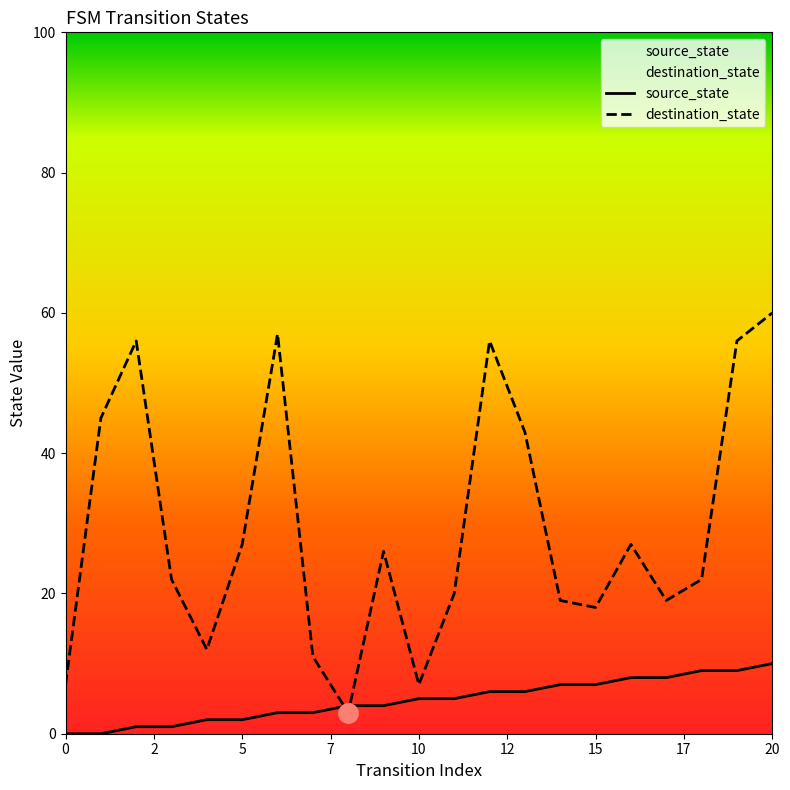

What value does the destination_state series have at 19?

56